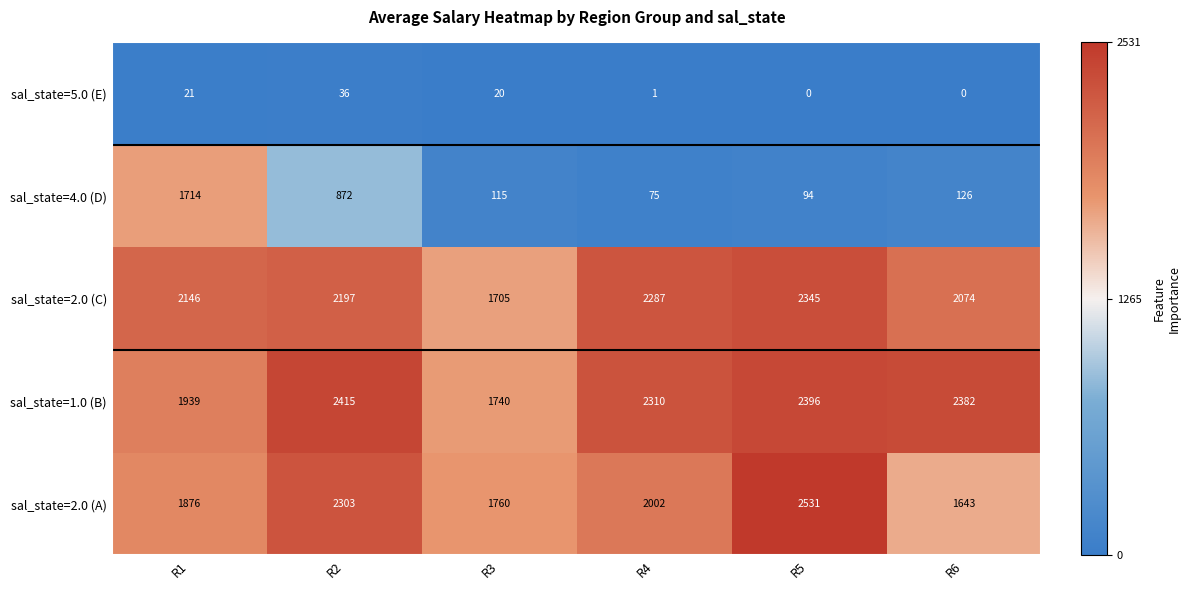

At which category does the chart reach its peak across all series?

R5